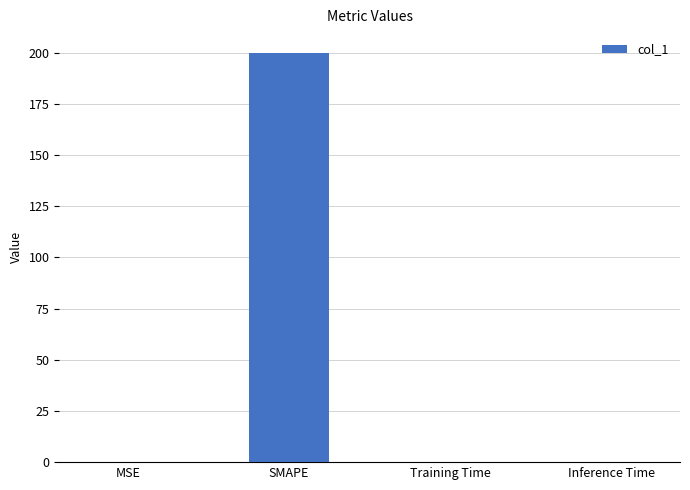

What is the sum of all values?

200.1